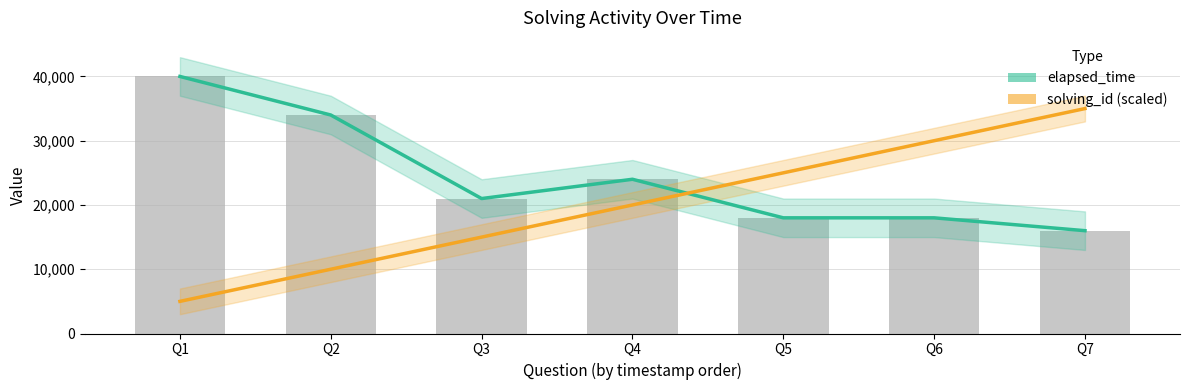

Are the bars horizontal?

No